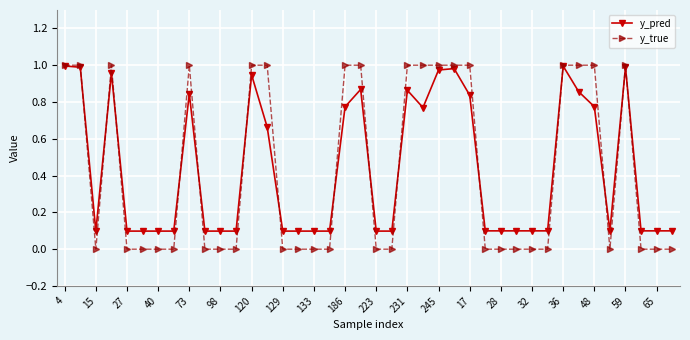

True or false: y_true has more than 0 points higher than both neighbors.

True